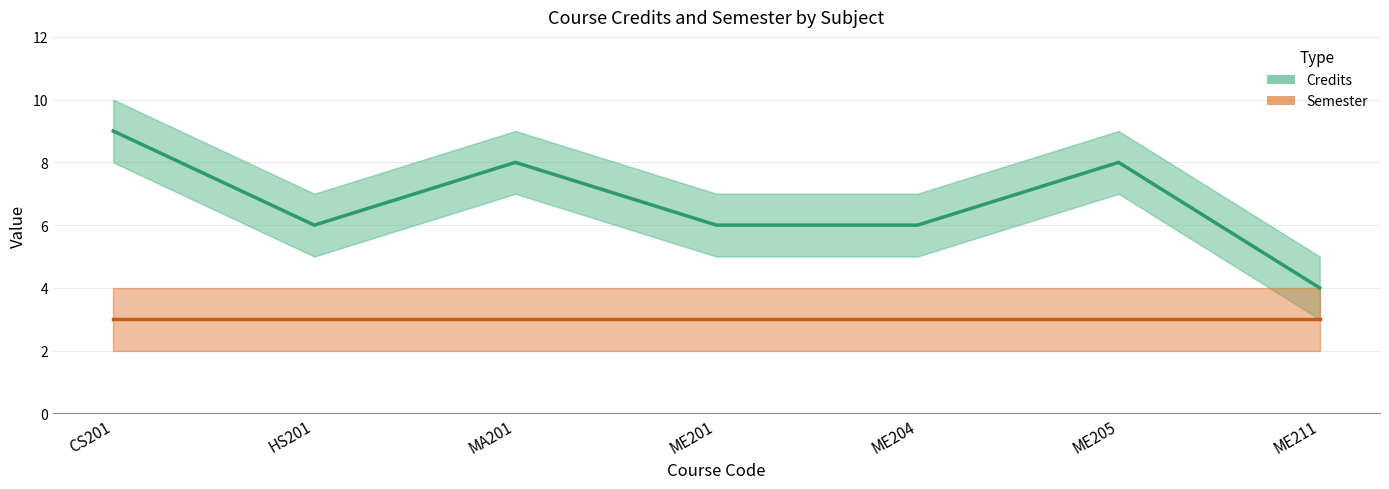

List the series in order of their overall mean, highest first.

Credits, Semester